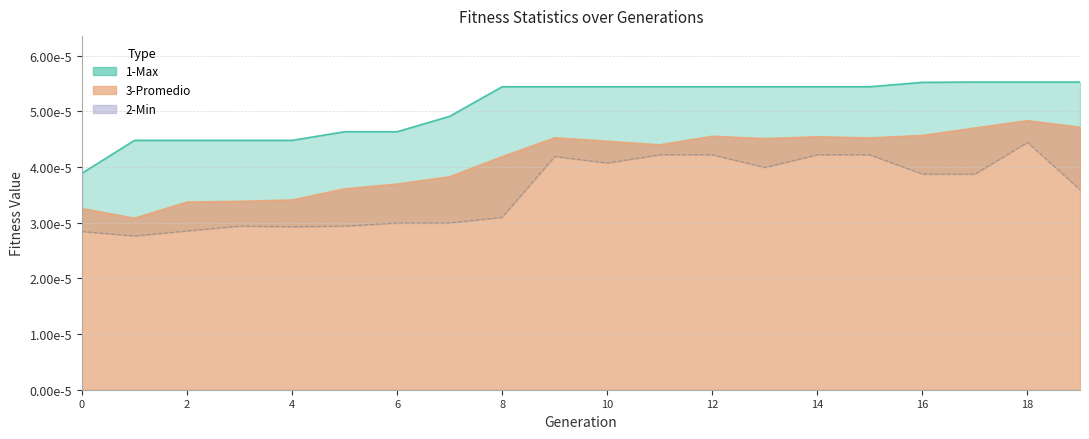

The value of 1-Max at 4 is 0.0. True or false?

False